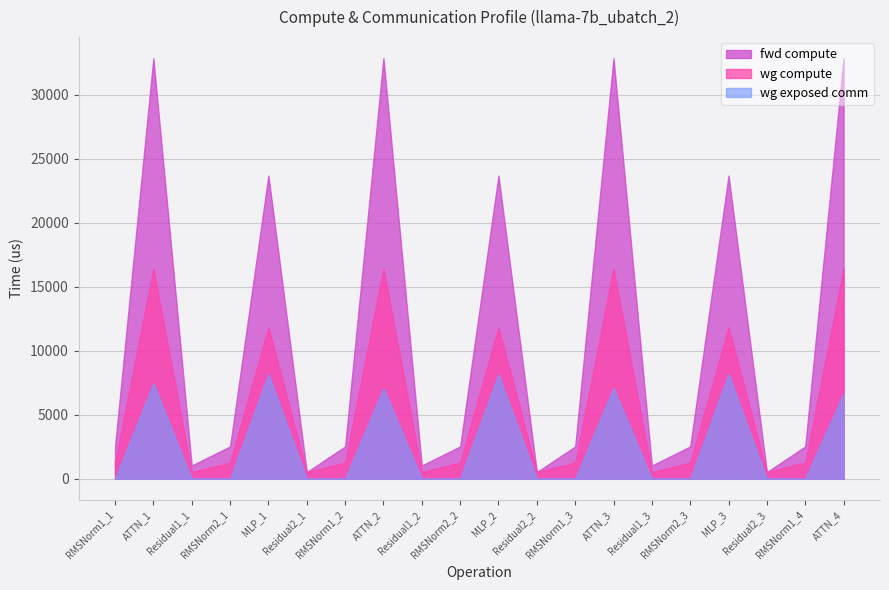

Which series has the largest range (max minus min)?

fwd compute